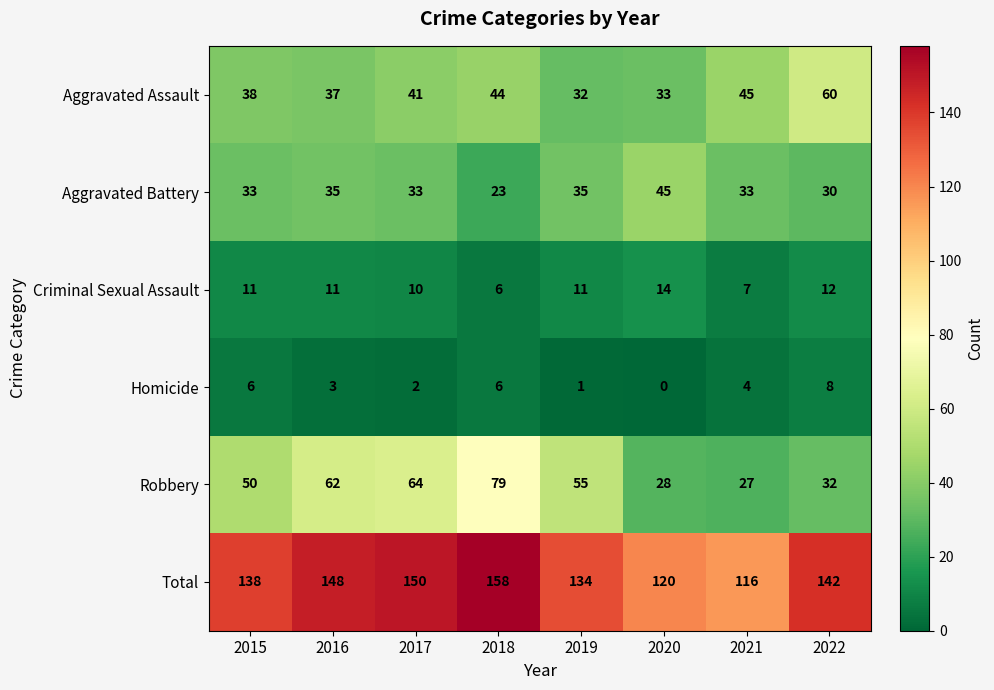

What is the difference between the maximum and minimum values in the Homicide series?

8